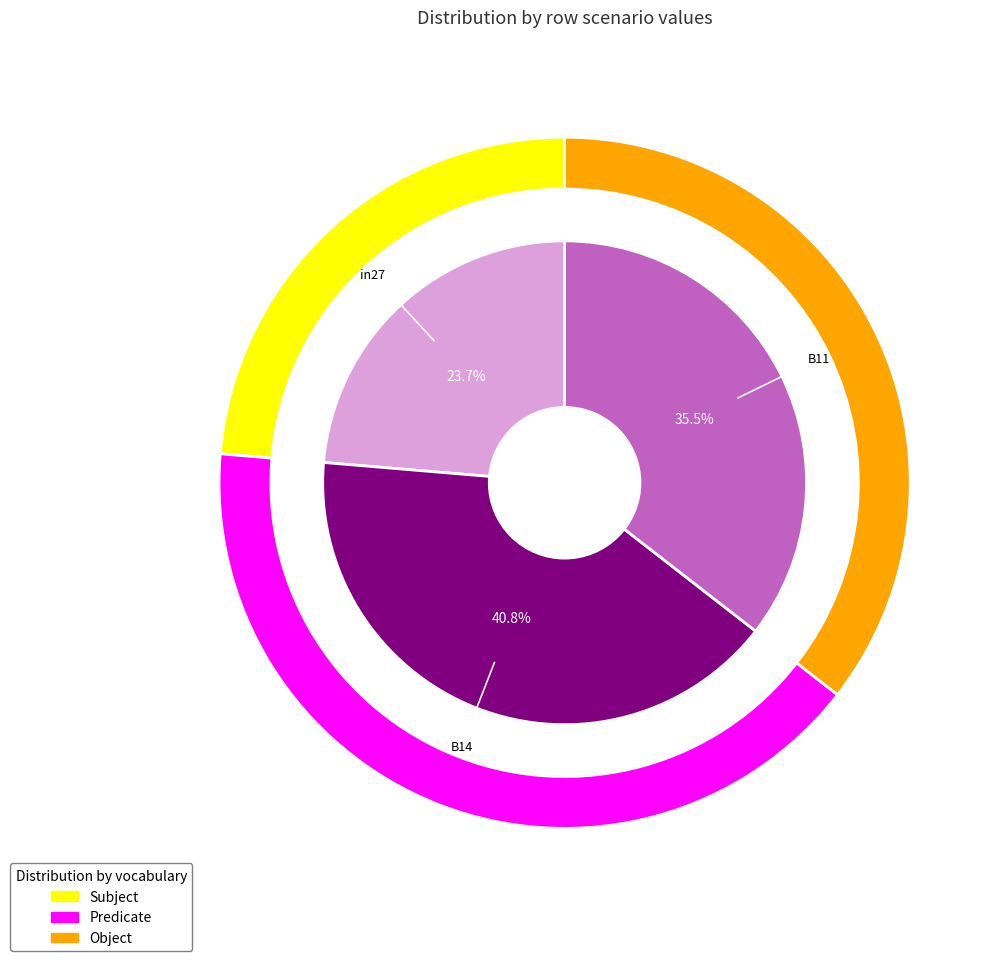

Is it true that in27 is 13% of the pie?

False